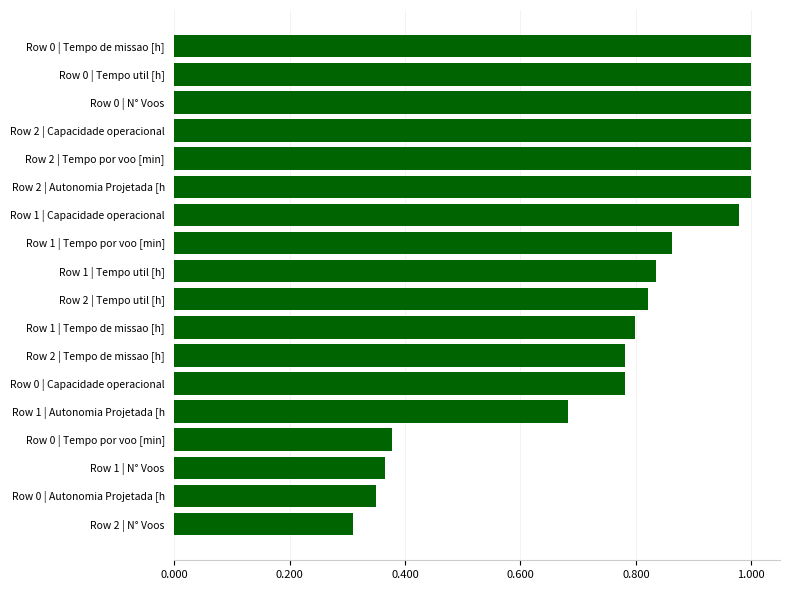

At which label is the value closest to 0?

Row 2 | N° Voos